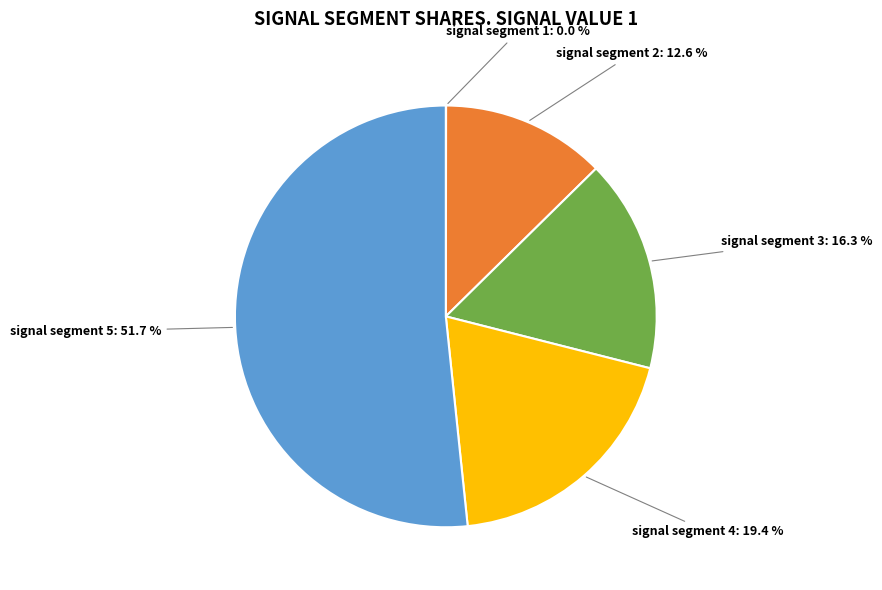

To the nearest percent, what percentage of the pie is signal segment 2?

13%